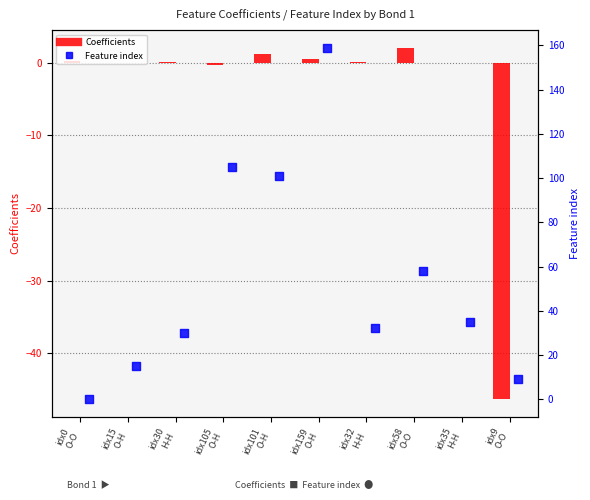

Is the value of Coefficients at idx105
O-H greater than the value of Feature index at idx32
H-H?

No